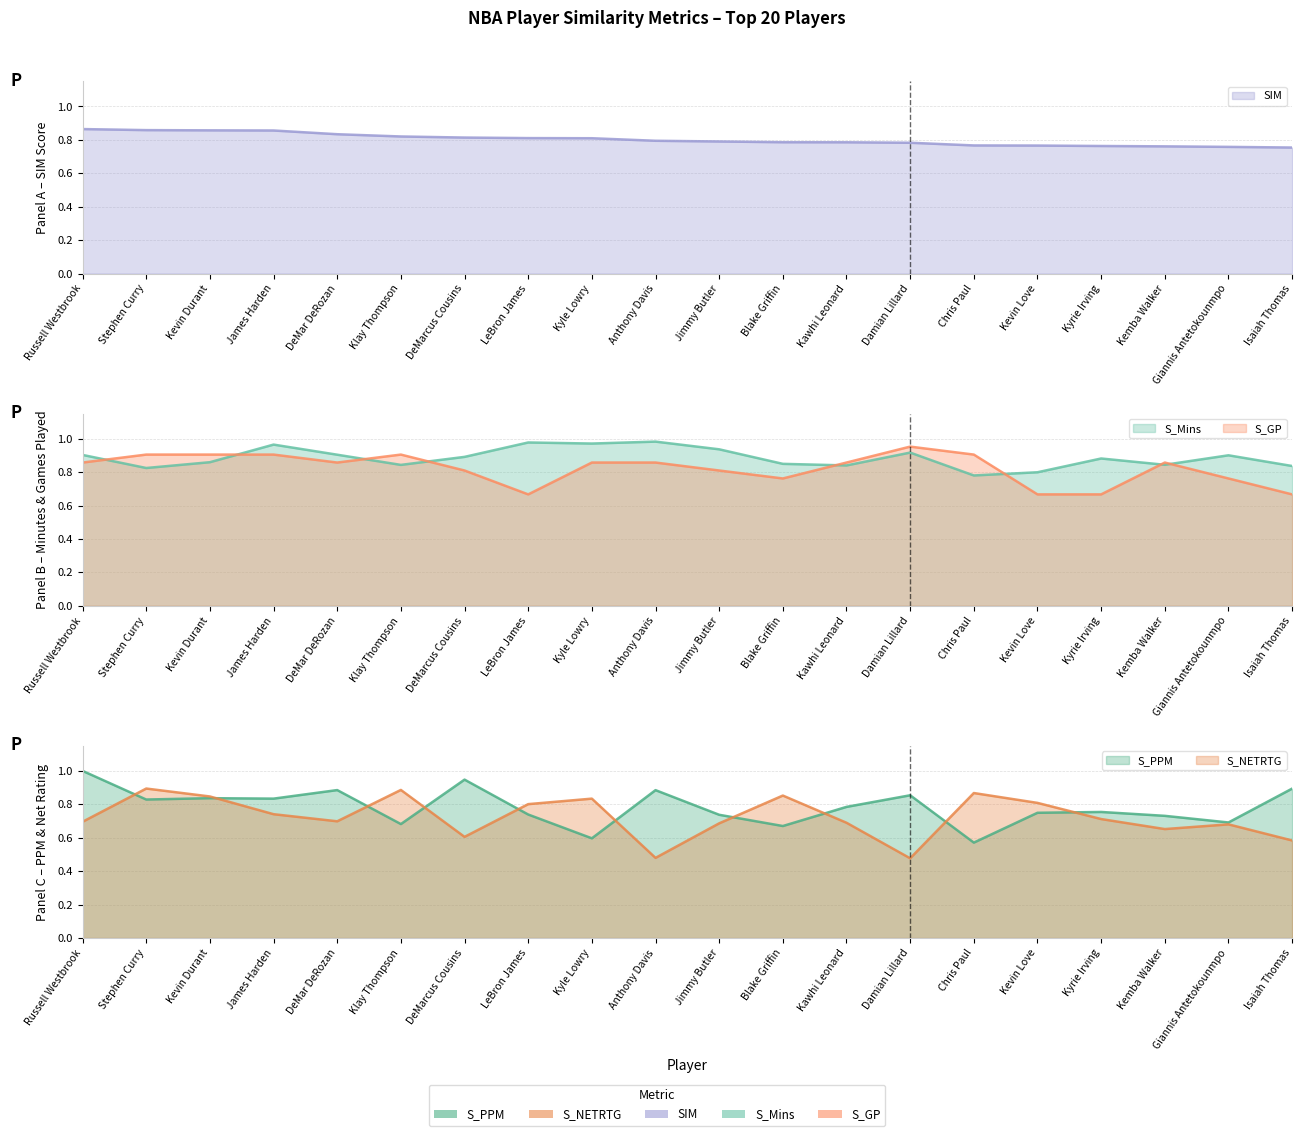

Which series has the largest total across all categories?

S_Mins